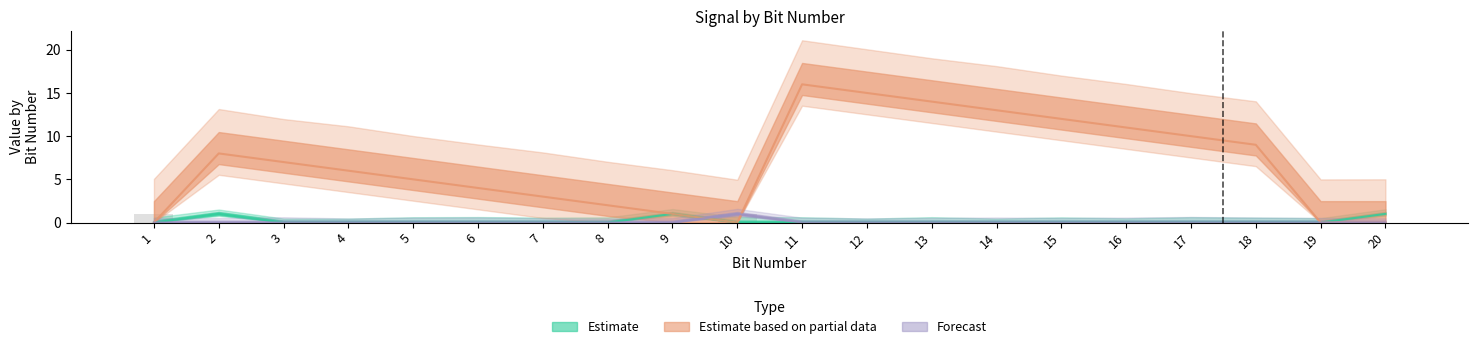

How many distinct data groups are displayed?

3